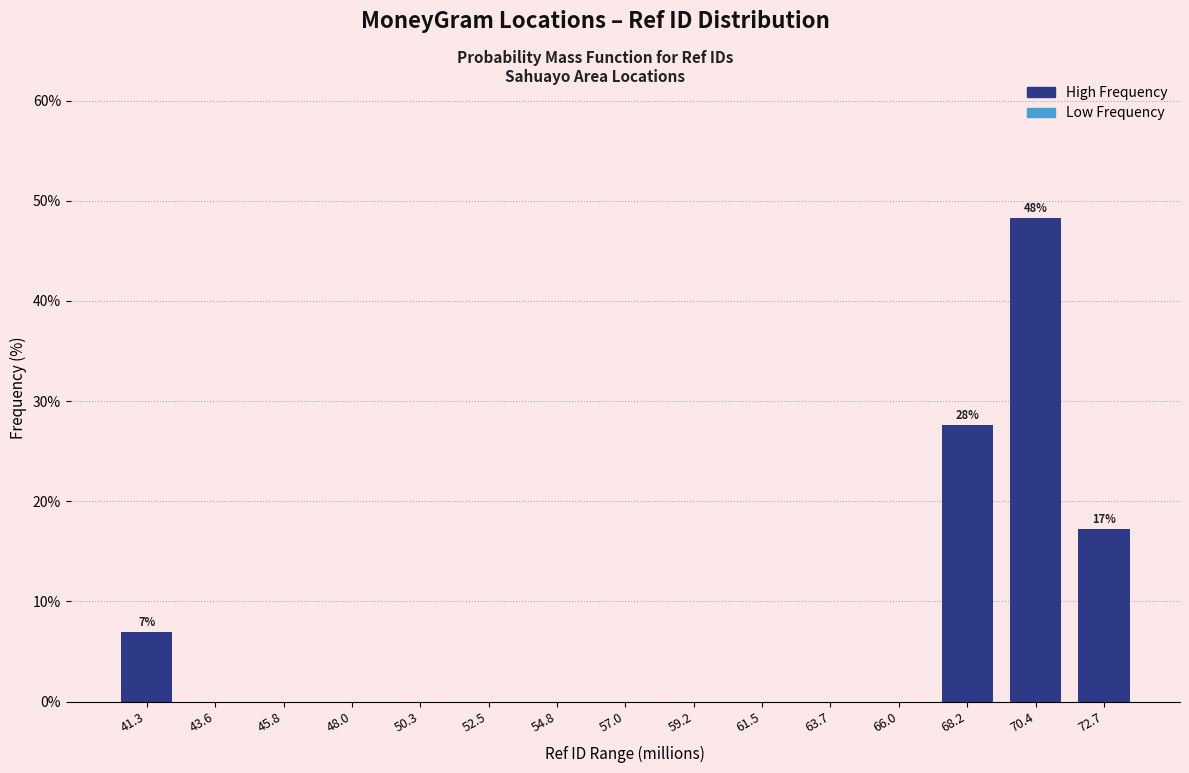

Reading left to right, extract all data points from this chart.

41.3=6.9	43.6=0.0	45.8=0.0	48.0=0.0	50.3=0.0	52.5=0.0	54.8=0.0	57.0=0.0	59.2=0.0	61.5=0.0	63.7=0.0	66.0=0.0	68.2=27.6	70.4=48.3	72.7=17.2